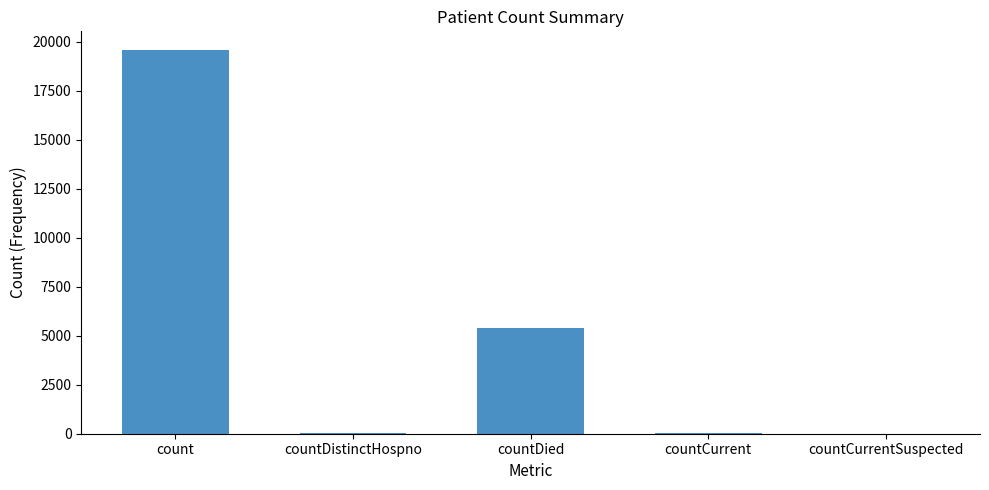

What is the average value?

5002